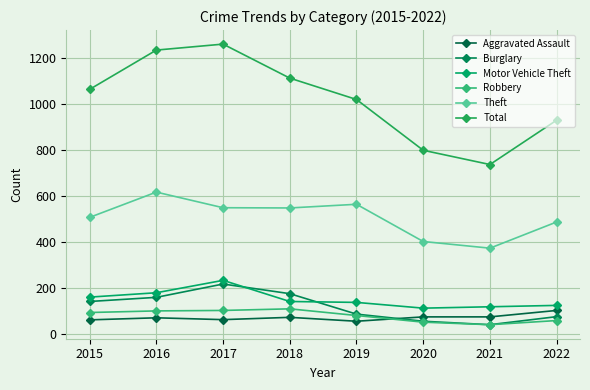

At which label does Motor Vehicle Theft reach its minimum?

2020